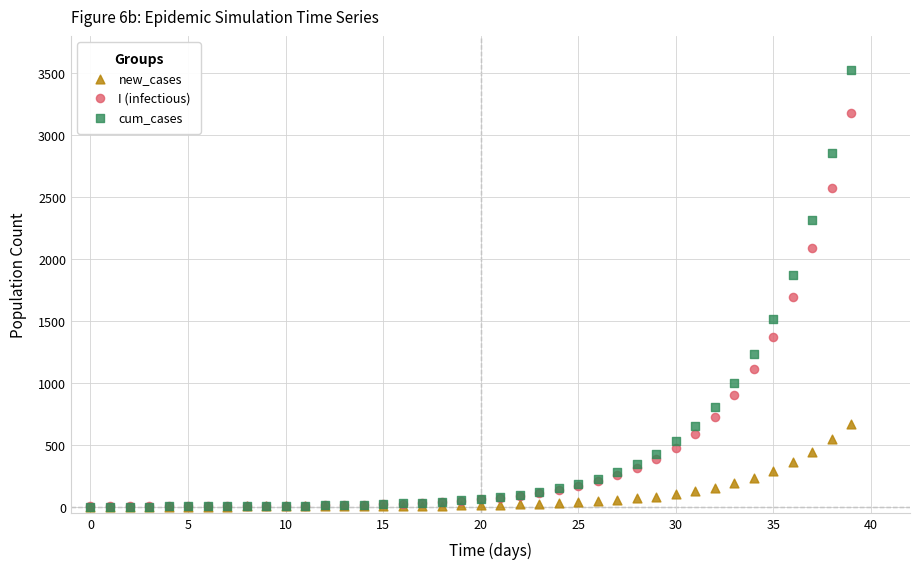

Which series reaches the maximum Y coordinate?

cum_cases